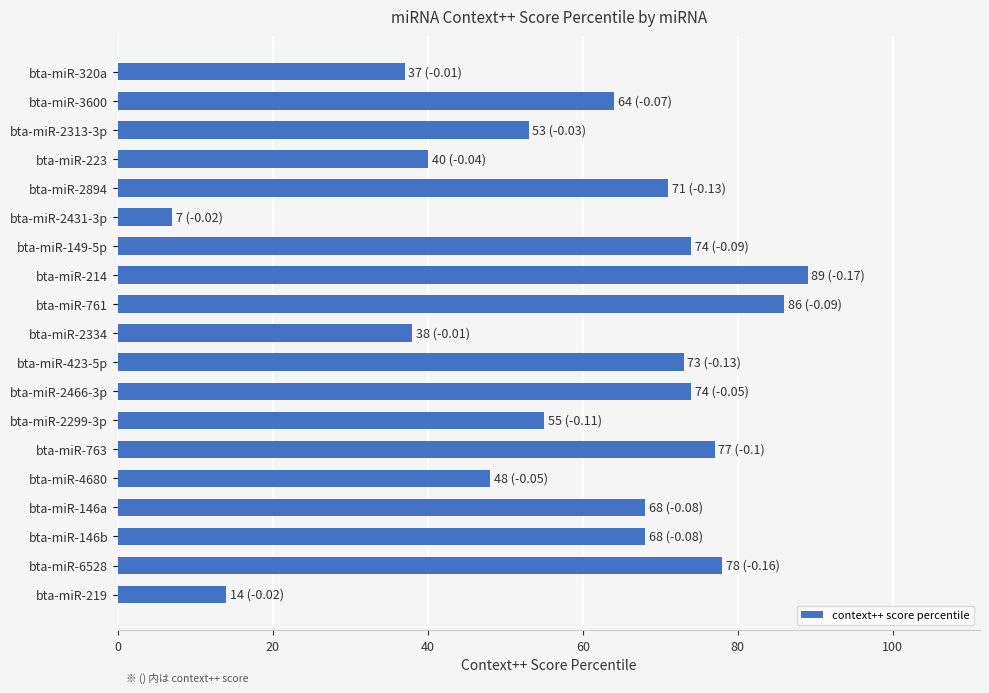

At which category does the chart reach its minimum across all series?

bta-miR-2431-3p